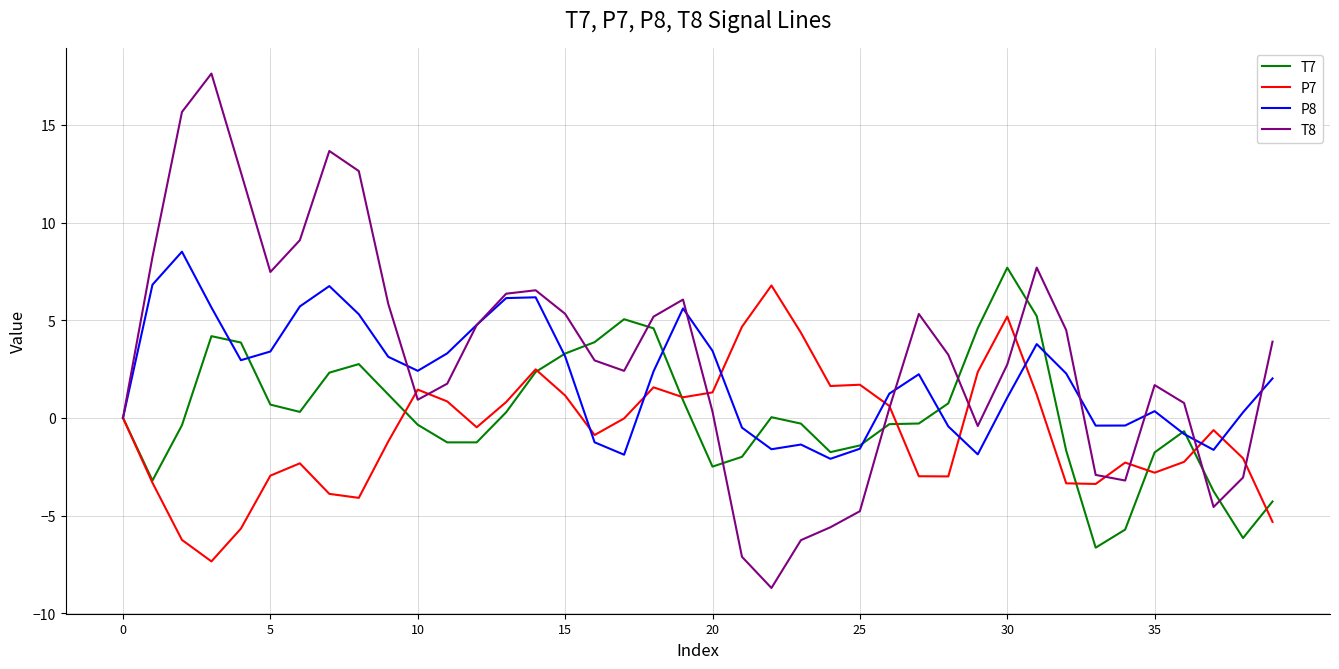

Which series has the largest range (max minus min)?

T8